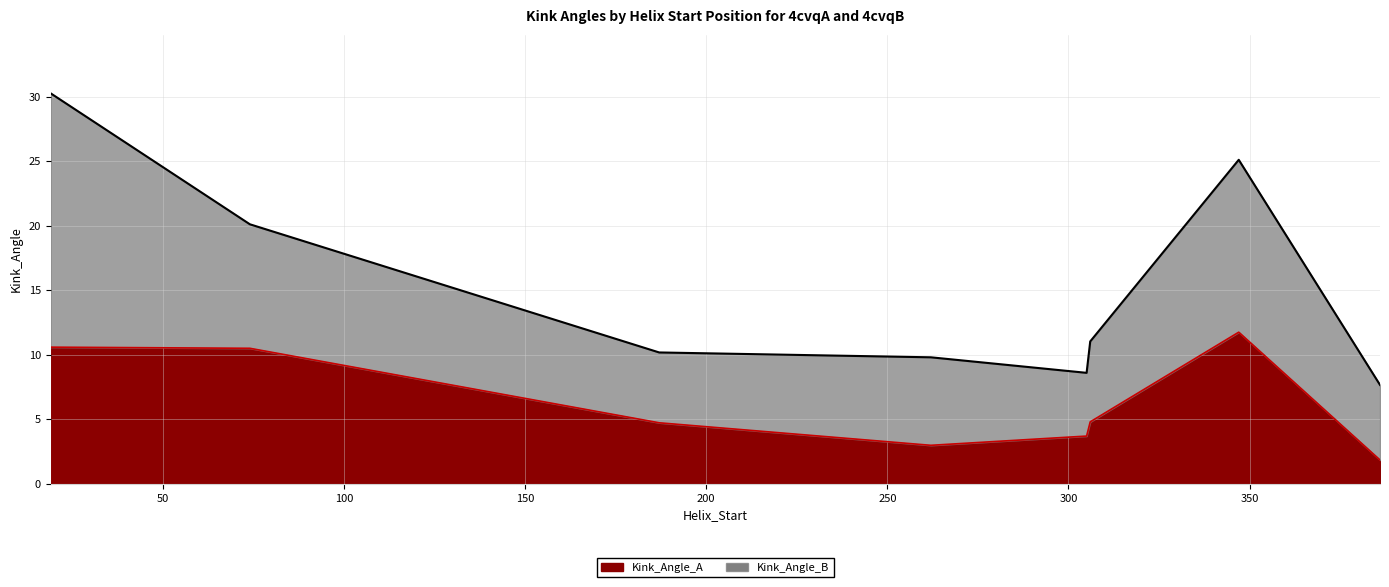

List the labels in order of value, largest first.

347, 19, 74, 306, 187, 305, 262, 386